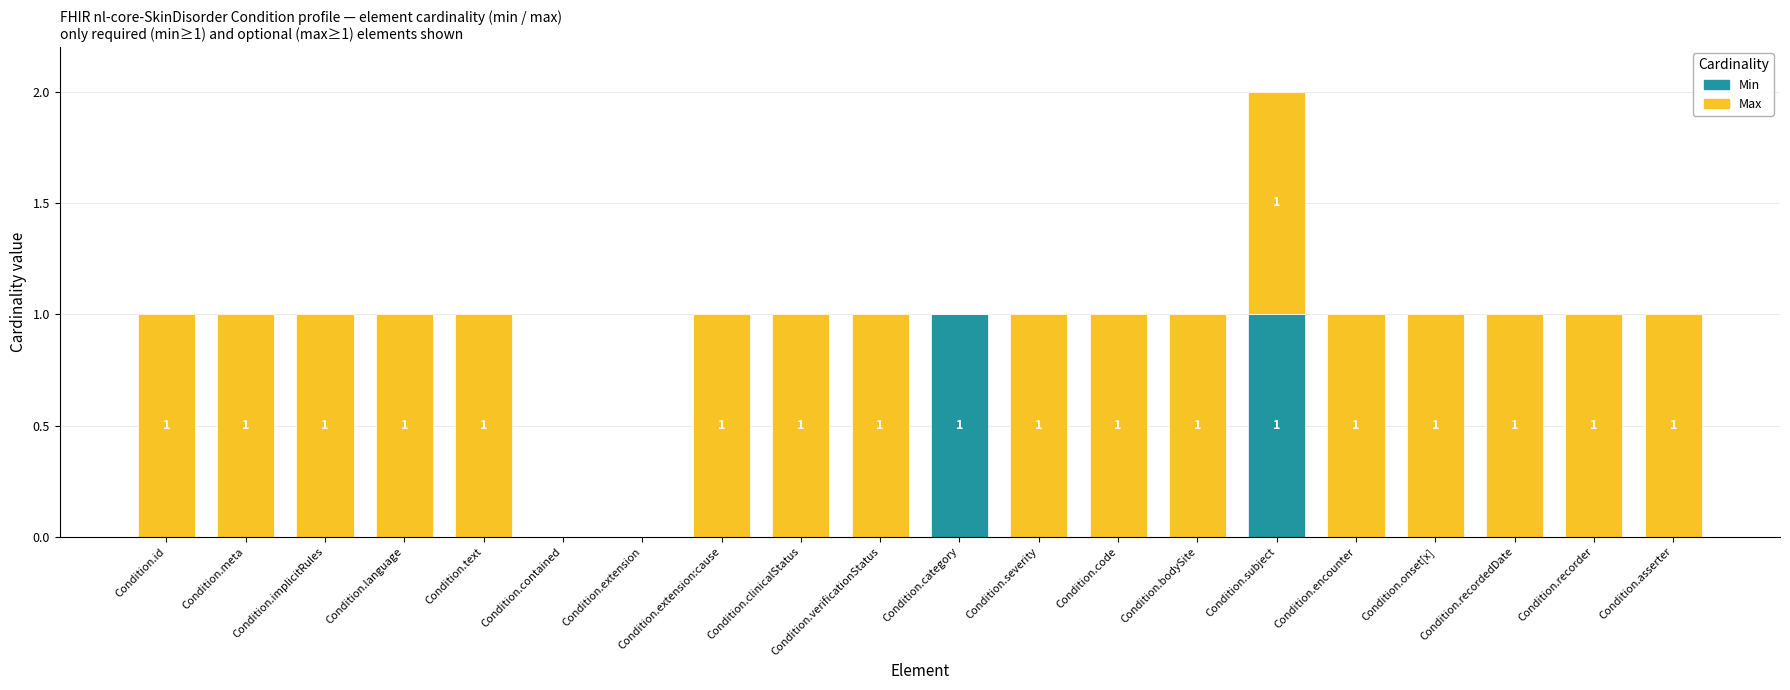

The Min series shows 0 at Condition.text. True or false?

True